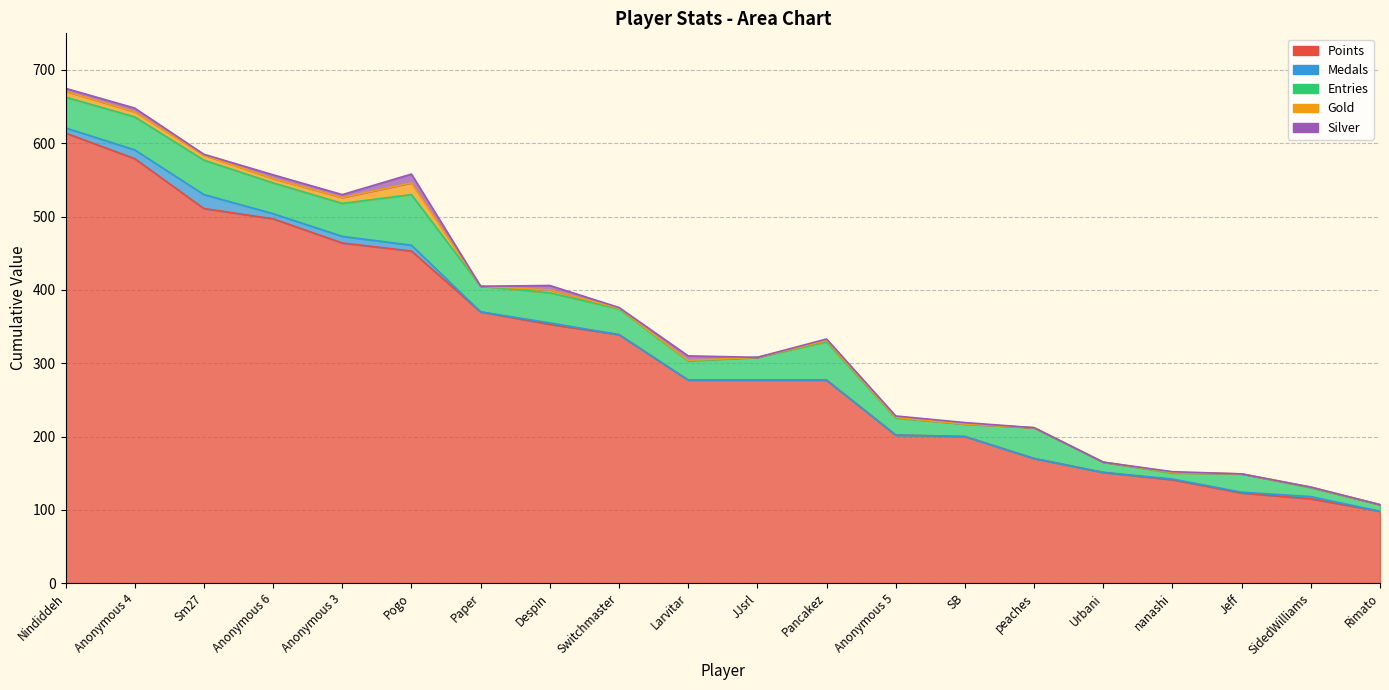

What is the label of the 7th point from the right?

SB